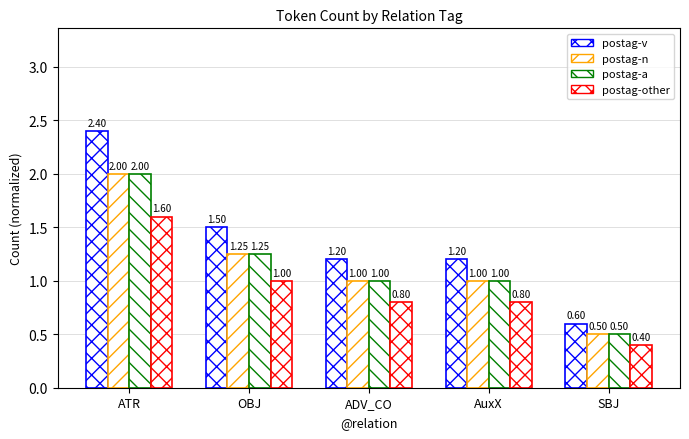

List the labels in order of postag-other value, largest first.

ATR, OBJ, ADV_CO, AuxX, SBJ